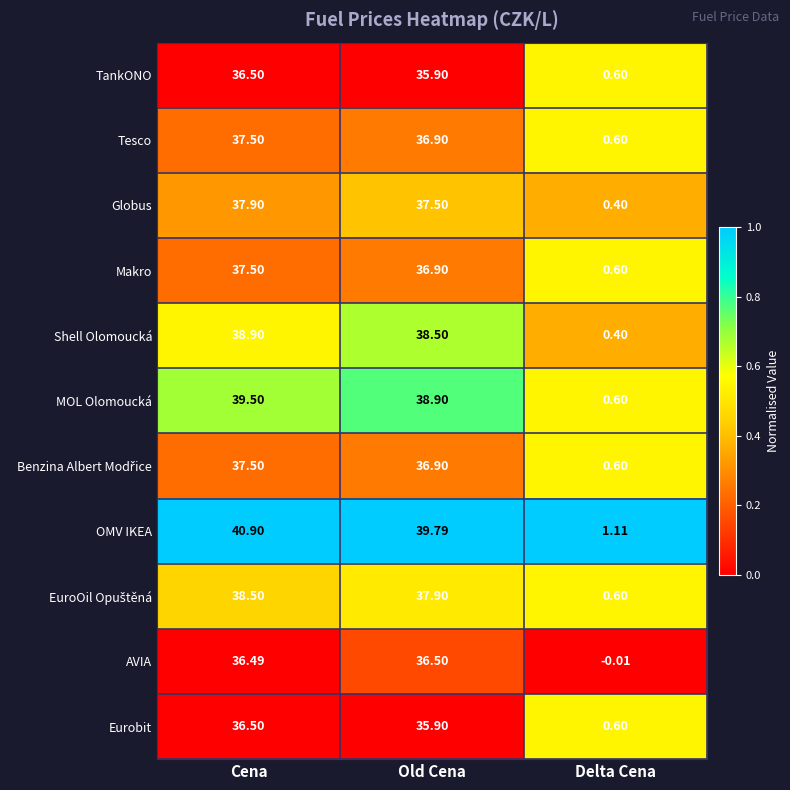

Where is MOL Olomoucká nearest to the value 20?

Old Cena